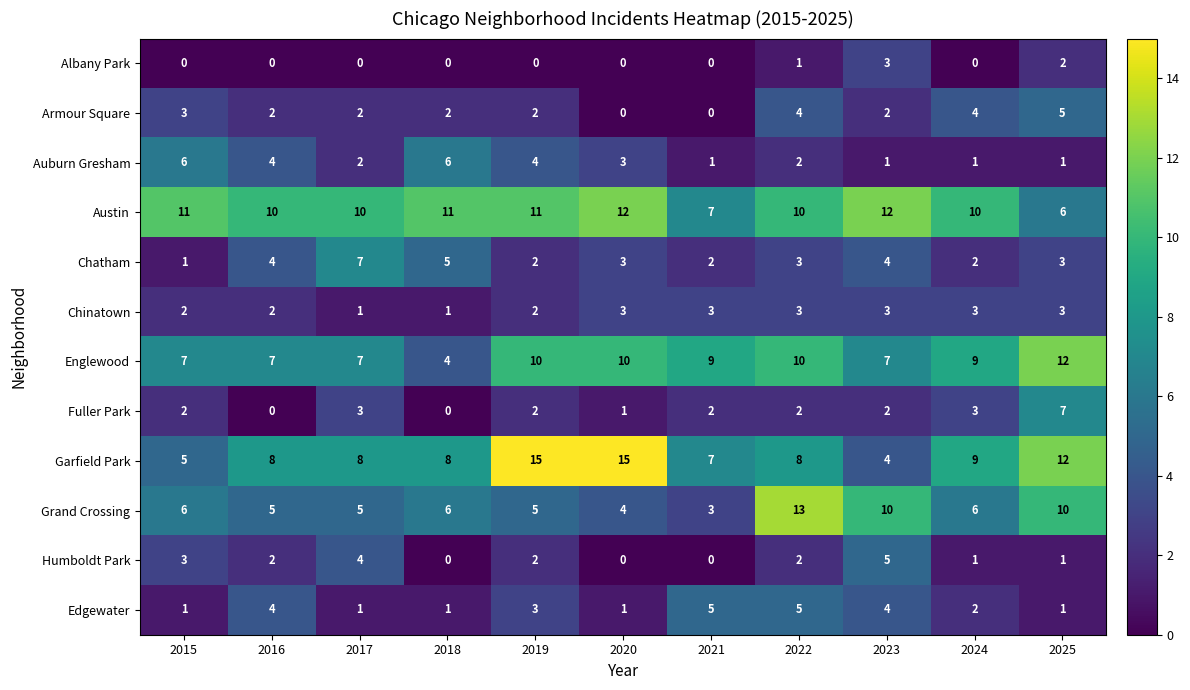

Count the number of data series in this chart.

12